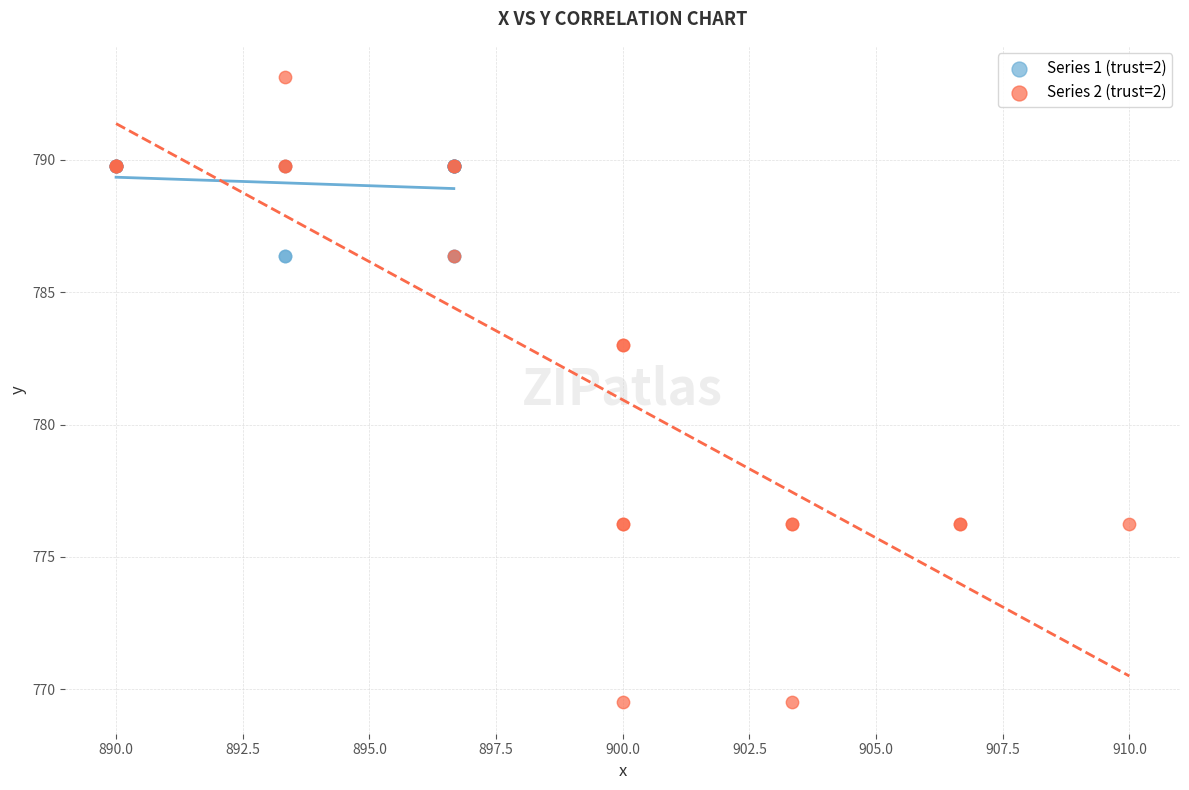

Which series has the widest spread of Y values?

Series 2 (trust=2)